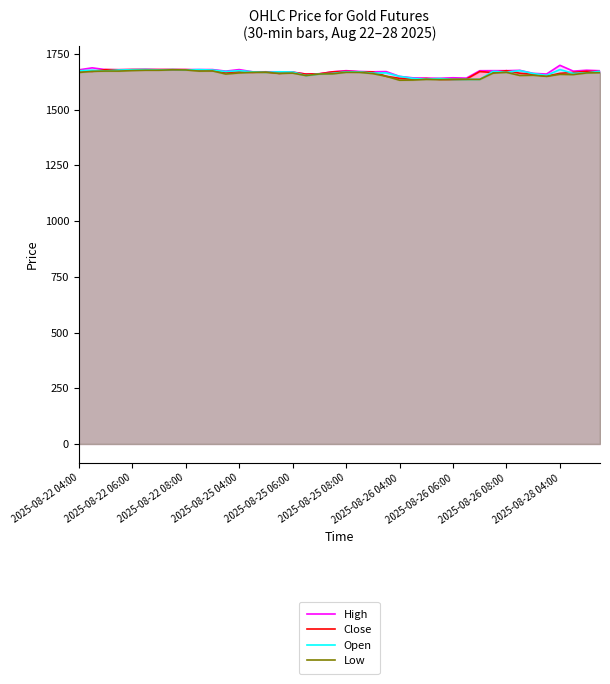

How many data points does each series have?

40